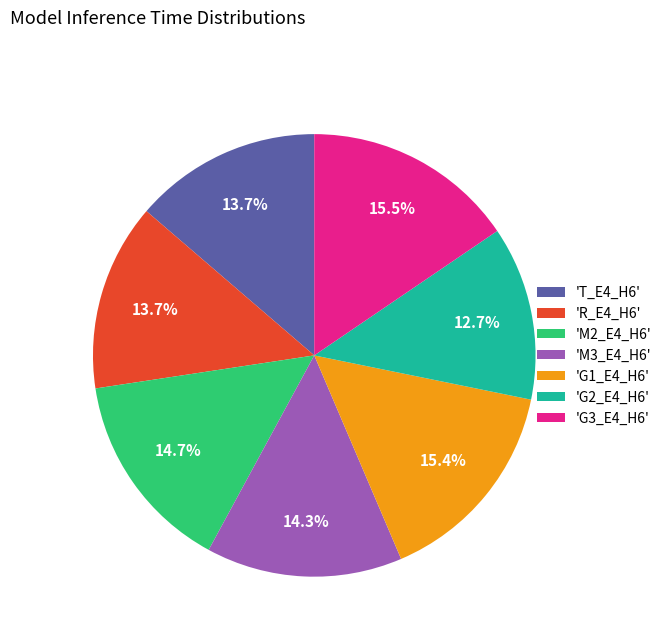

Is there a majority slice in this chart?

No